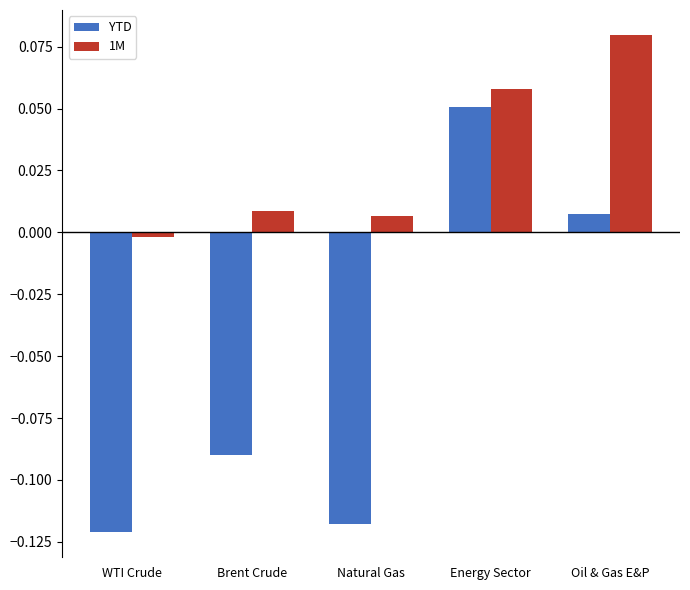

How many data points in 1M are less than 0?

1